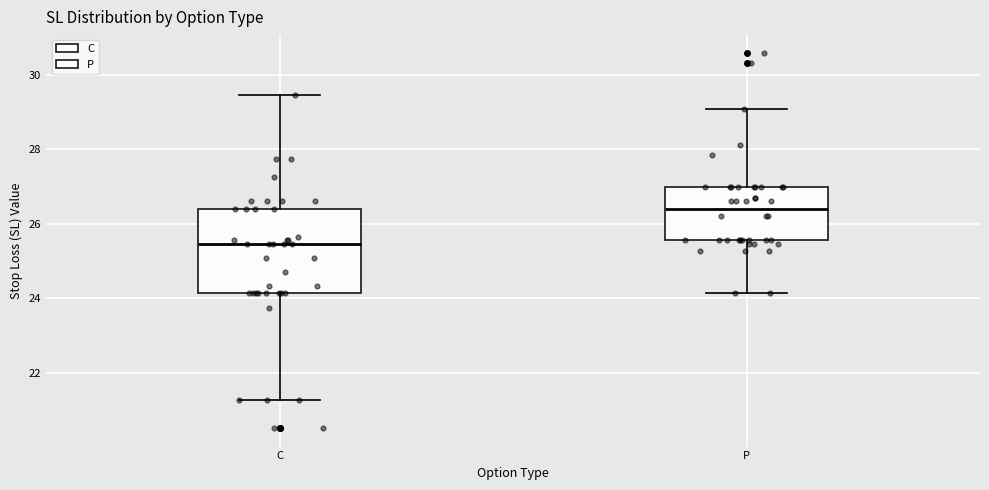

Which box has the lowest median line?

C